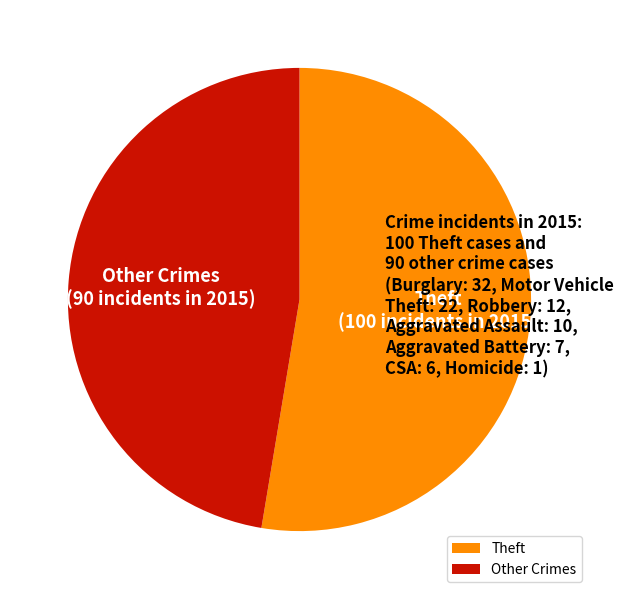

Combined, do Other Crimes and Theft account for over 50%?

Yes